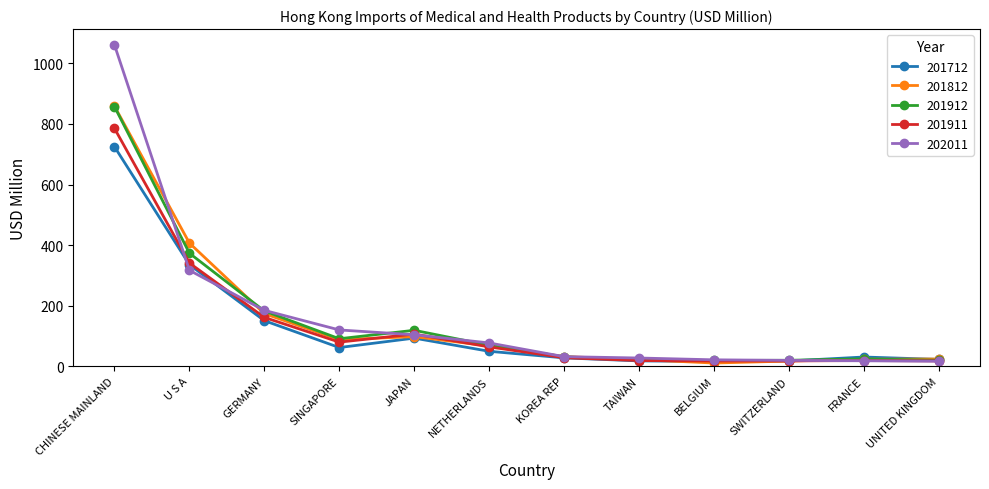

What is the difference between the highest and lowest values at SWITZERLAND?

2.6